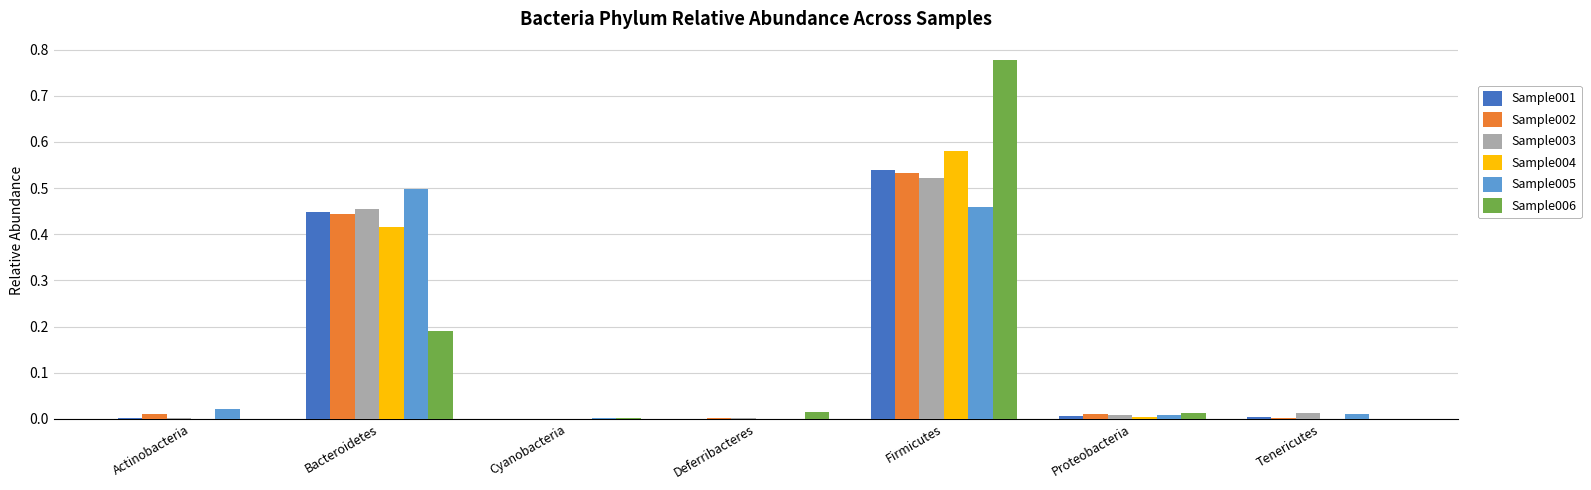

The value of Sample005 at Bacteroidetes is 0.1. True or false?

False